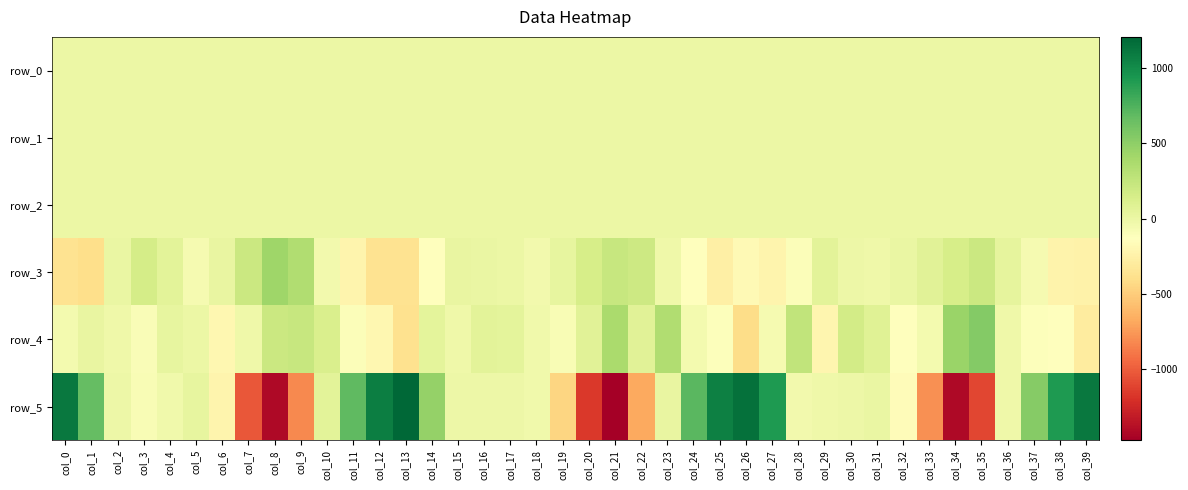

Reading right to left, what are all the values shown in this chart?

row_0: -0.1	-0.4	-0.7	-0.8	-0.4	0.1	0.5	0.2	-0.1	-0.1	-0.0	0.4	0.3	-0.1	-0.3	-0.6	-0.7	-0.7	-0.0	0.3	0.4	0.0	-0.2	-0.1	0.1	0.4	0.0	-0.4	-0.7	-0.7	-0.8	-0.1	0.3	0.2	-0.1	-0.2	-0.2	0.2	0.2	0.1
row_1: -0.4	-0.4	-0.5	-0.5	-0.5	-0.5	-0.2	-0.2	-0.2	-0.2	-0.2	-0.1	-0.4	-0.4	-0.4	-0.5	-0.5	-0.6	-0.6	-0.4	-0.2	-0.2	-0.2	-0.2	-0.2	-0.3	-0.4	-0.4	-0.4	-0.5	-0.4	-0.5	-0.3	-0.2	-0.2	-0.2	-0.2	-0.2	-0.3	-0.3
row_2: 0.9	0.8	0.8	0.8	0.9	1.0	1.0	1.0	0.9	1.0	1.0	1.0	1.0	0.9	0.9	0.8	0.8	0.9	1.0	1.0	1.0	0.9	0.9	1.0	1.1	1.1	1.0	0.9	0.7	0.7	0.8	1.0	1.1	1.1	0.9	0.9	1.0	1.2	1.1	0.8
row_3: -242.6	-230.0	-62.9	35.2	208.7	141.3	68.4	3.8	-27.3	-10.7	63.7	-104.2	-220.0	-176.3	-260.3	-127.1	-25.6	198.9	231.4	142.8	31.6	-40.5	-1.9	12.3	20.0	-135.0	-372.3	-371.7	-223.8	-46.7	342.2	426.1	207.5	24.1	-59.8	58.5	159.7	6.3	-404.8	-370.7
row_4: -293.8	-128.1	-118.2	-22.3	538.9	450.4	-55.7	-123.3	84.0	168.6	-211.6	260.1	-67.3	-405.3	-114.3	-58.8	339.5	75.6	379.5	68.5	-87.1	-37.7	49.2	59.3	-26.1	53.8	-379.2	-199.5	-110.2	120.2	227.0	212.3	-18.1	-205.3	1.2	26.2	-98.5	-18.1	19.8	-58.2
row_5: 1111.3	918.2	527.8	-26.0	-1099.1	-1420.4	-787.3	-155.5	11.2	-17.1	-23.6	-41.5	916.3	1147.2	1064.3	706.2	23.3	-678.5	-1473.1	-1166.9	-447.0	-29.7	-16.4	-13.6	-10.8	473.4	1208.2	1072.2	689.5	58.3	-822.7	-1417.2	-1029.8	-224.2	26.4	-36.7	-87.2	-10.3	673.3	1109.8